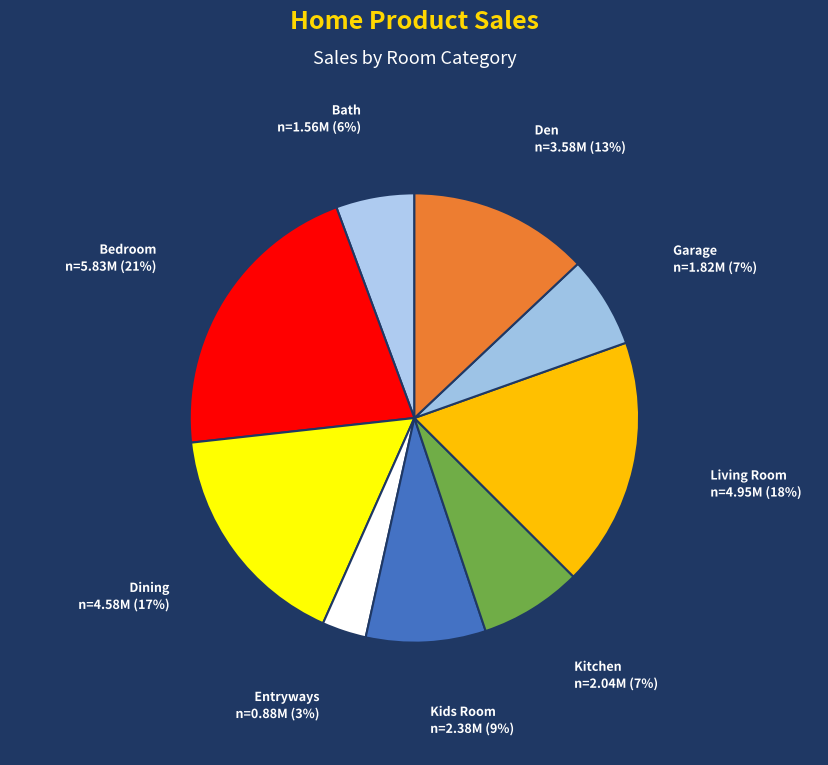

To the nearest percent, what is the difference between the largest and smallest slice percentages?

18%